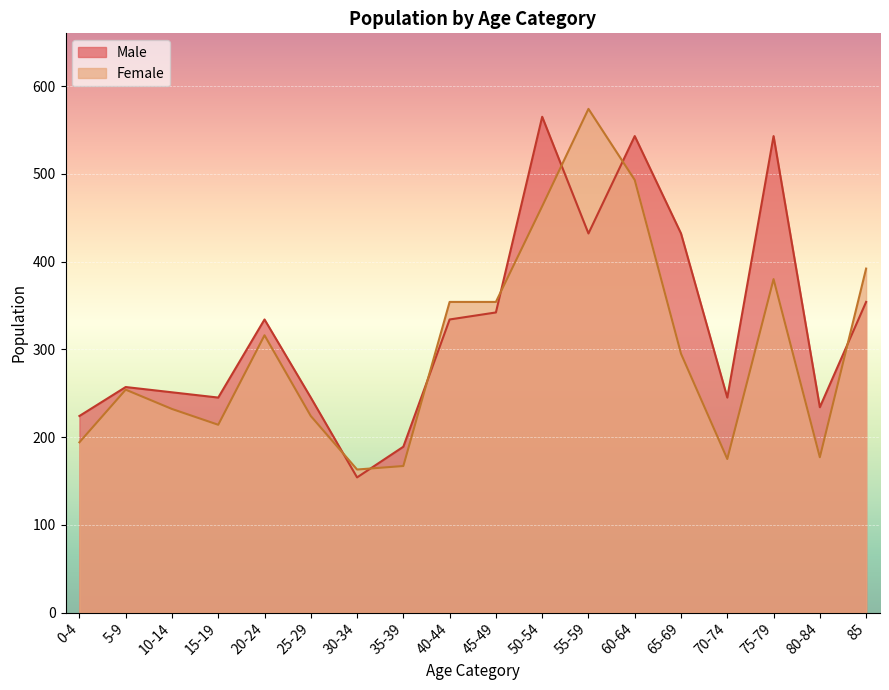

Between 85 and 60-64, which is larger?

60-64